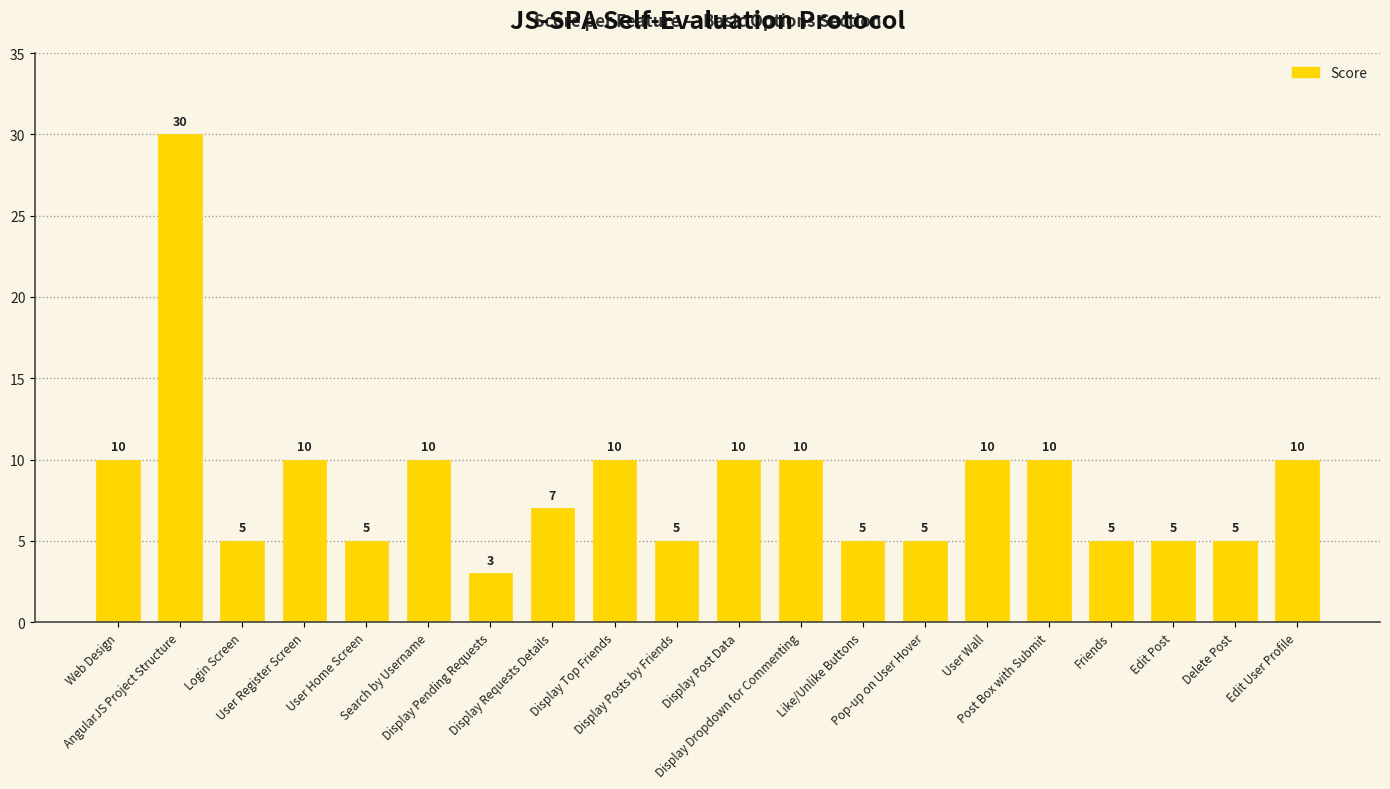

What is the difference between the maximum and minimum values?

27